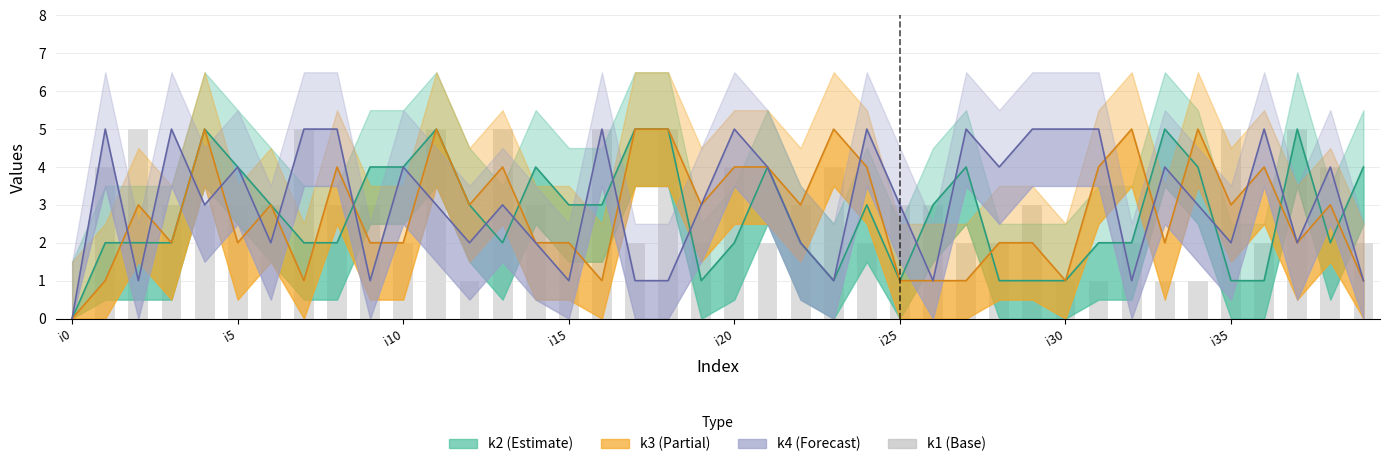

What is the value of the 19th bar from the left?

5